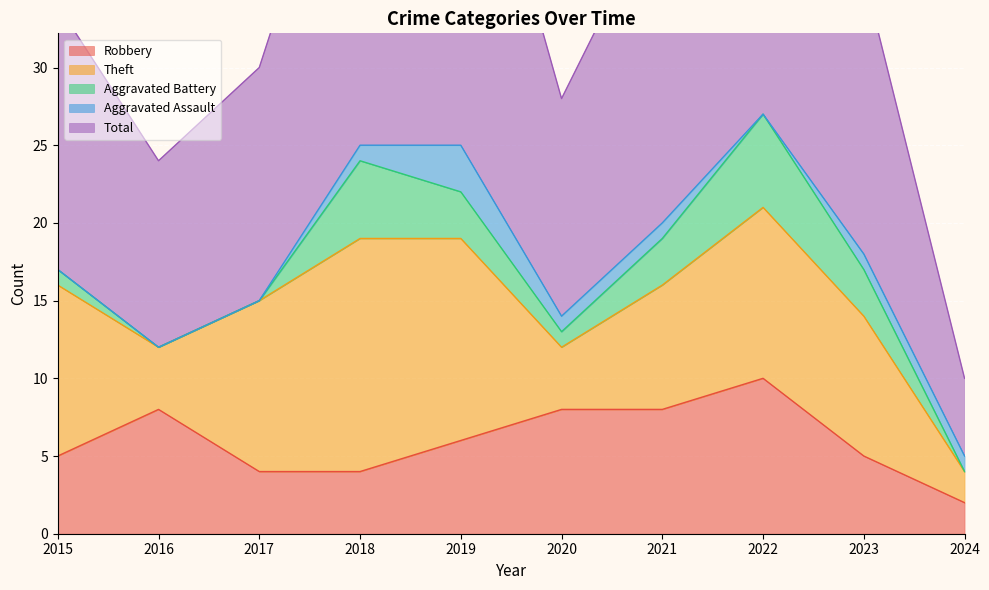

What is the difference between the maximum and minimum values in the Robbery series?

8